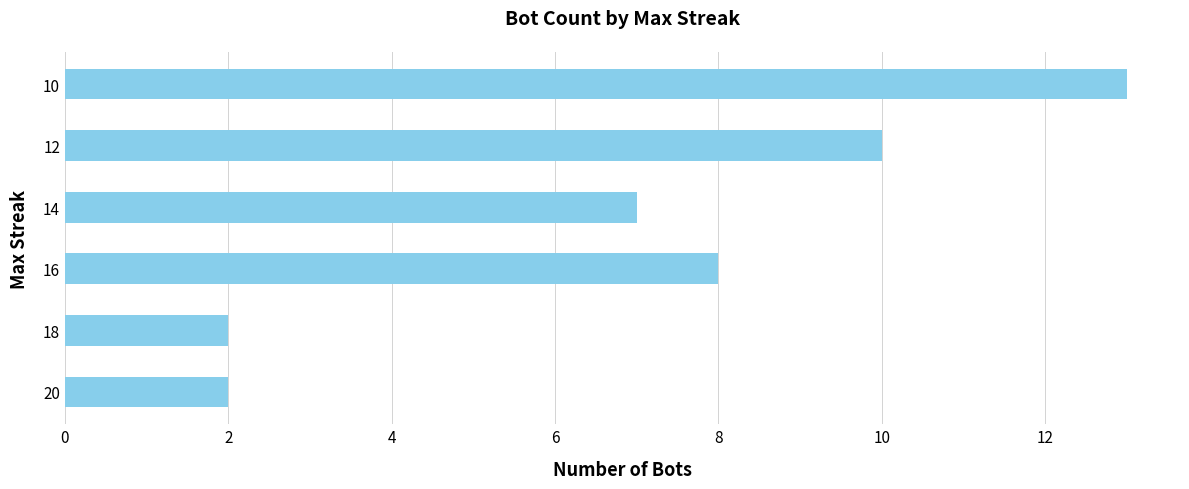

What is the greatest value displayed?

13